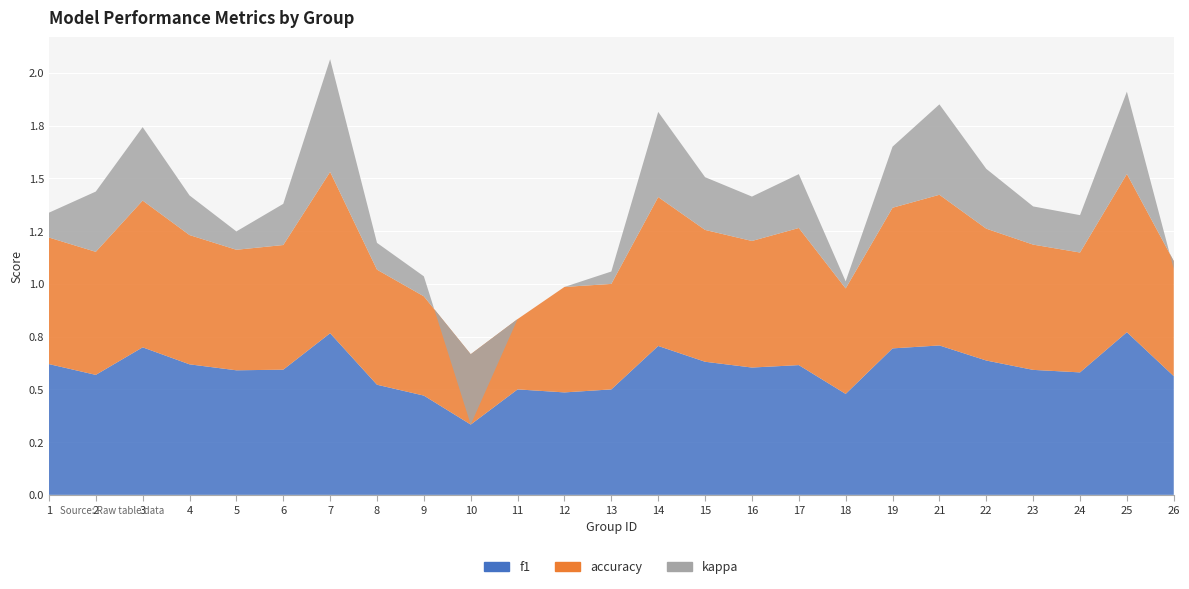

Reading left to right, list all the values displayed in this chart.

f1: 1=0.6	2=0.6	3=0.7	4=0.6	5=0.6	6=0.6	7=0.8	8=0.5	9=0.5	10=0.3	11=0.5	12=0.5	13=0.5	14=0.7	15=0.6	16=0.6	17=0.6	18=0.5	19=0.7	21=0.7	22=0.6	23=0.6	24=0.6	25=0.8	26=0.6
accuracy: 1=0.6	2=0.6	3=0.7	4=0.6	5=0.6	6=0.6	7=0.8	8=0.5	9=0.5	10=0.3	11=0.3	12=0.5	13=0.5	14=0.7	15=0.6	16=0.6	17=0.7	18=0.5	19=0.7	21=0.7	22=0.6	23=0.6	24=0.6	25=0.8	26=0.5
kappa: 1=0.1	2=0.3	3=0.3	4=0.2	5=0.1	6=0.2	7=0.5	8=0.1	9=0.1	10=-0.3	11=0.0	12=0.0	13=0.1	14=0.4	15=0.2	16=0.2	17=0.3	18=0.0	19=0.3	21=0.4	22=0.3	23=0.2	24=0.2	25=0.4	26=-0.0